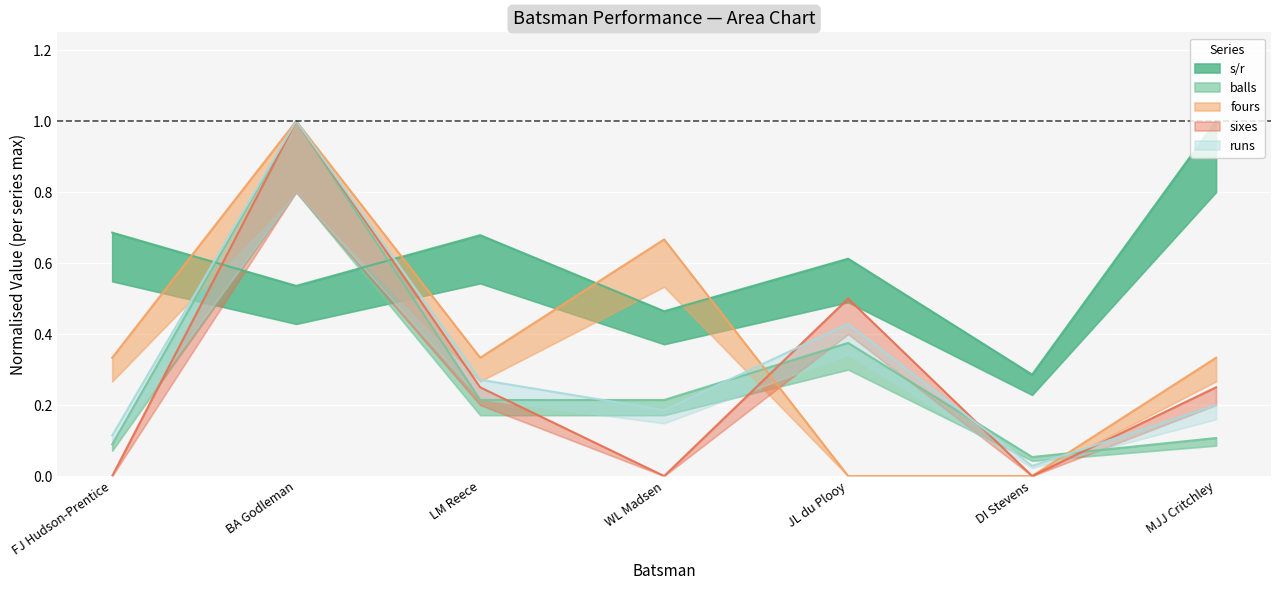

Which series has the widest spread of values?

fours